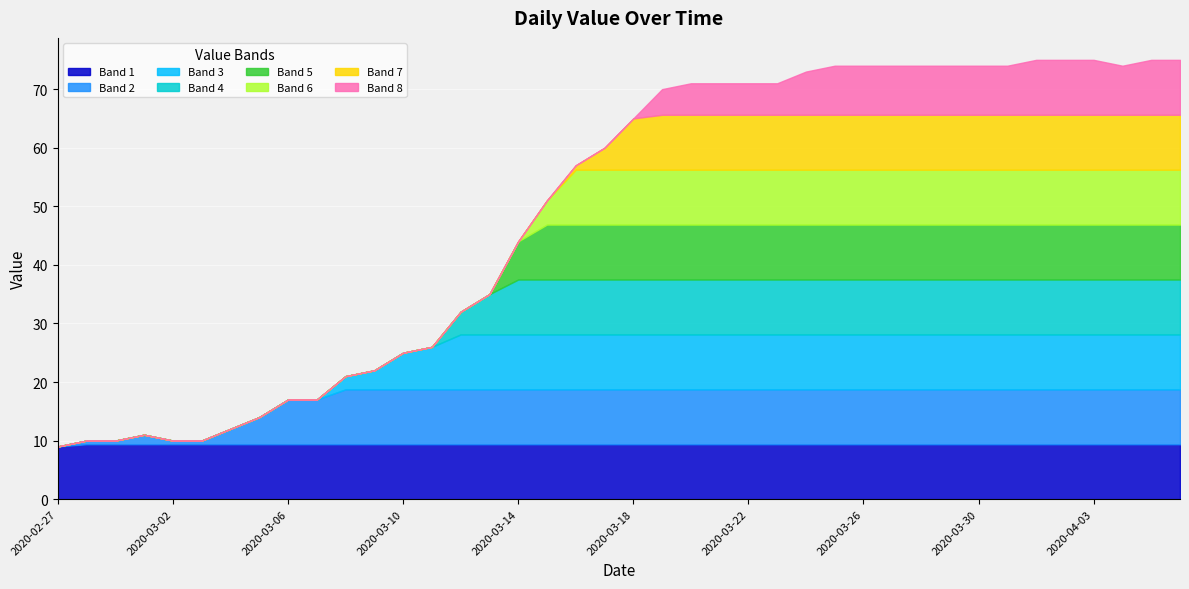

What position from the left is 2020-03-15?

18